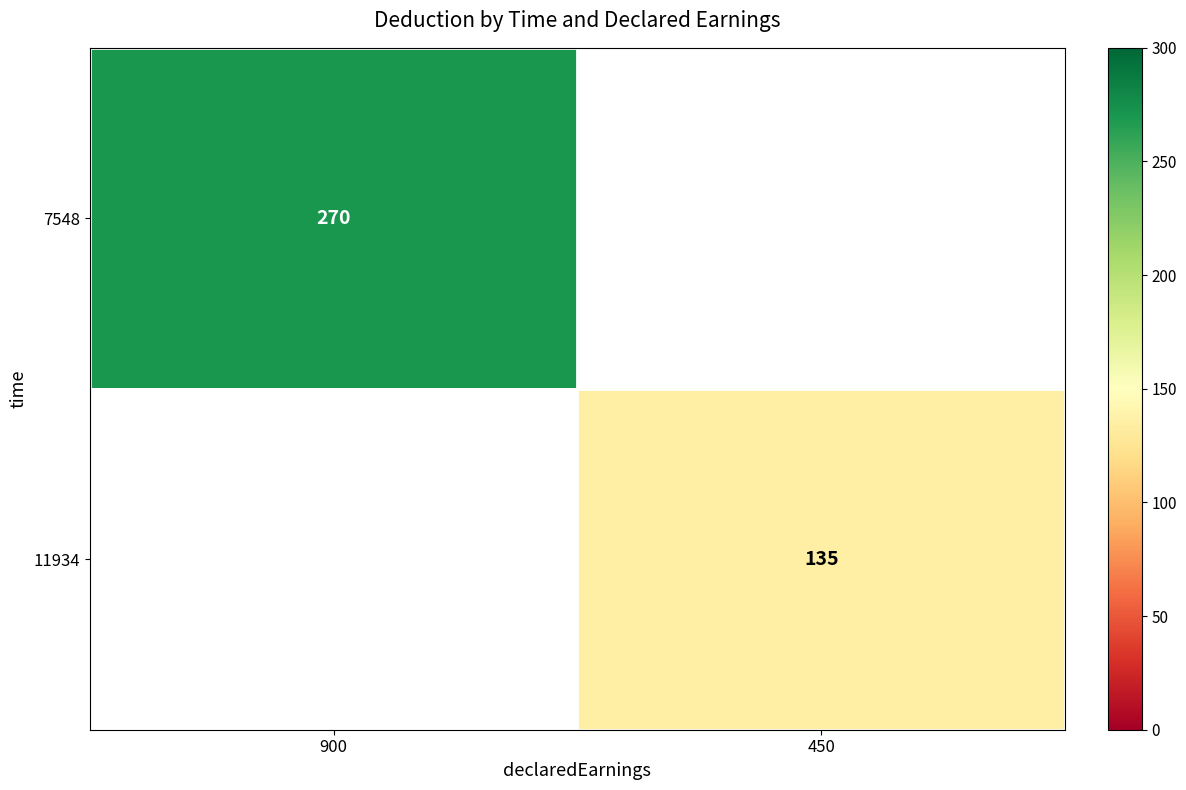

The 7548 series shows 270 at 900. True or false?

True